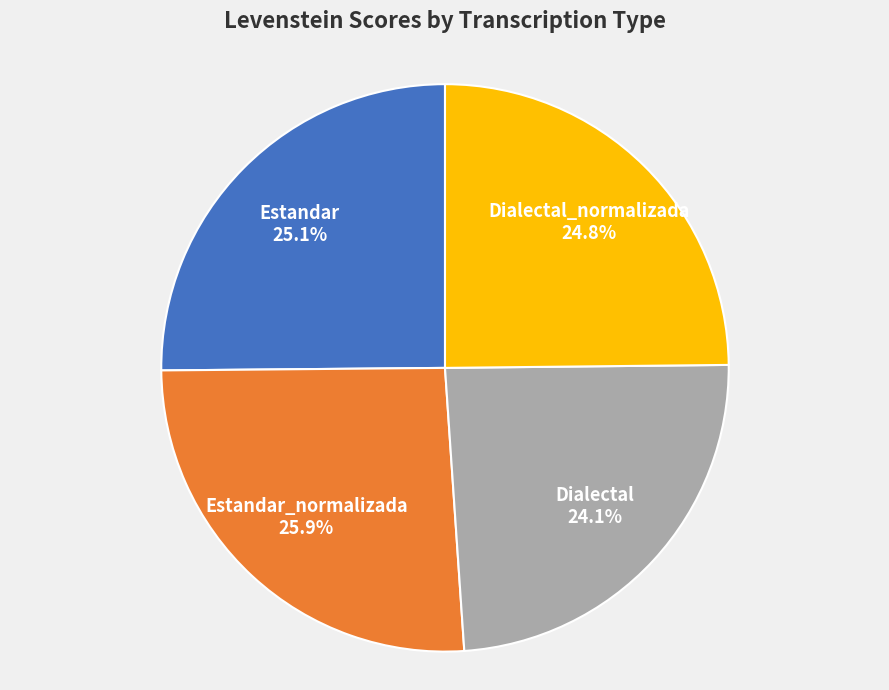

What percentage is NOT represented by Estandar?

74.9%